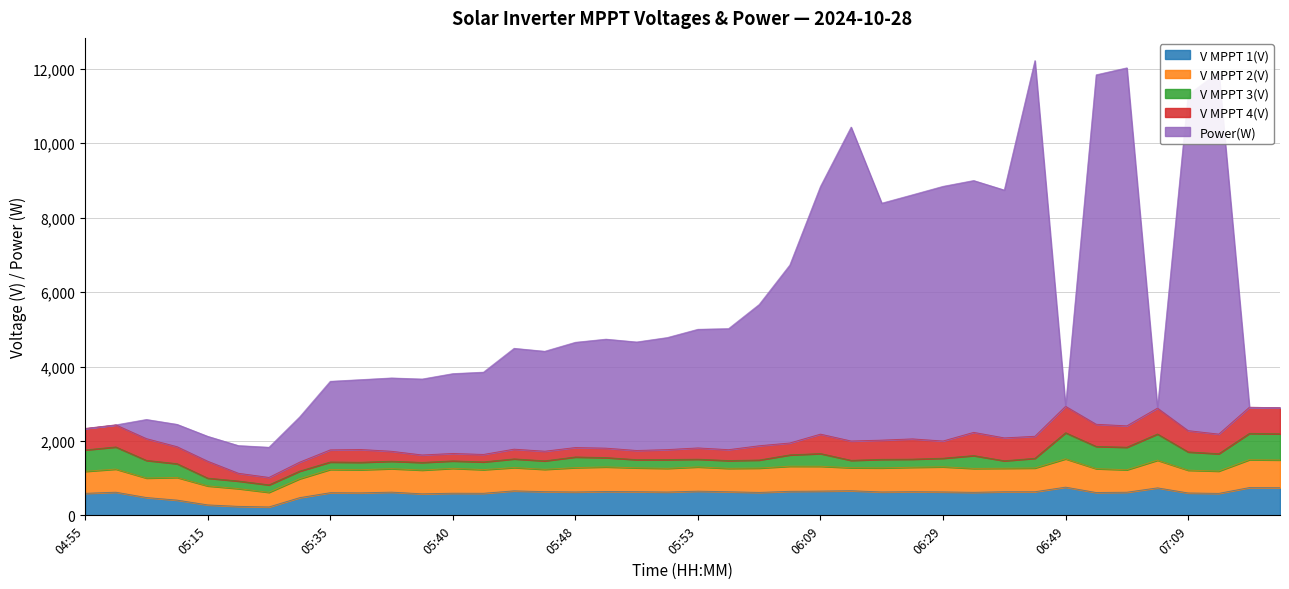

At which category does V MPPT 1(V) reach its first local peak?

05:00